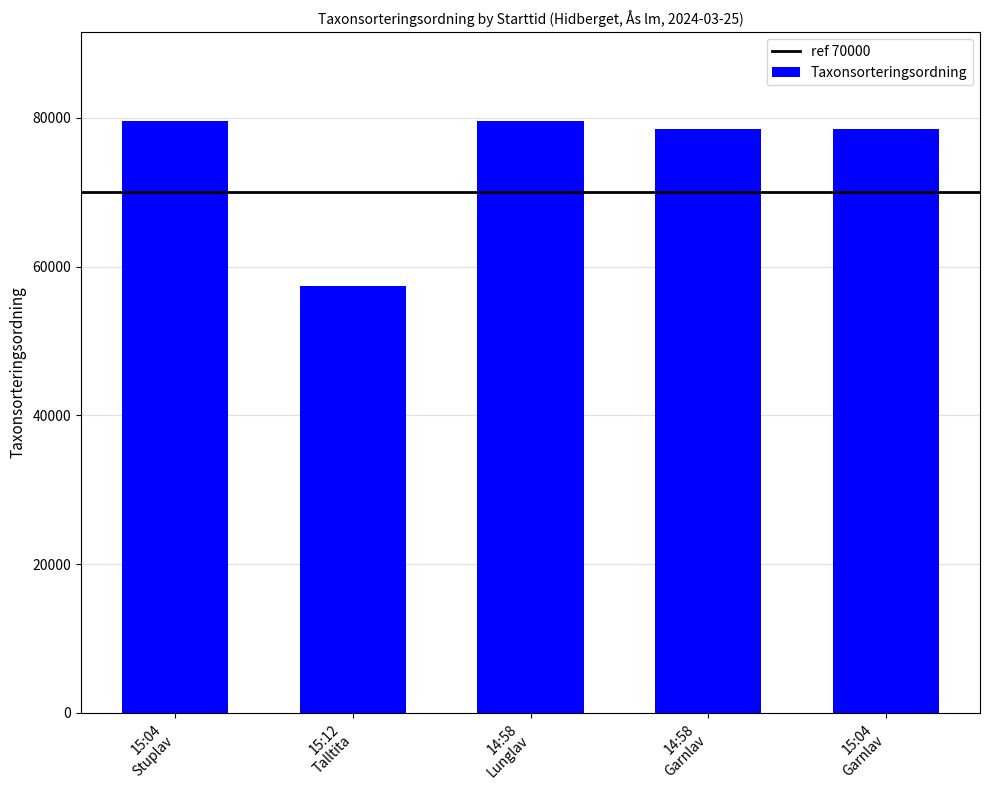

What is the value of the 3rd bar from the left?

79558